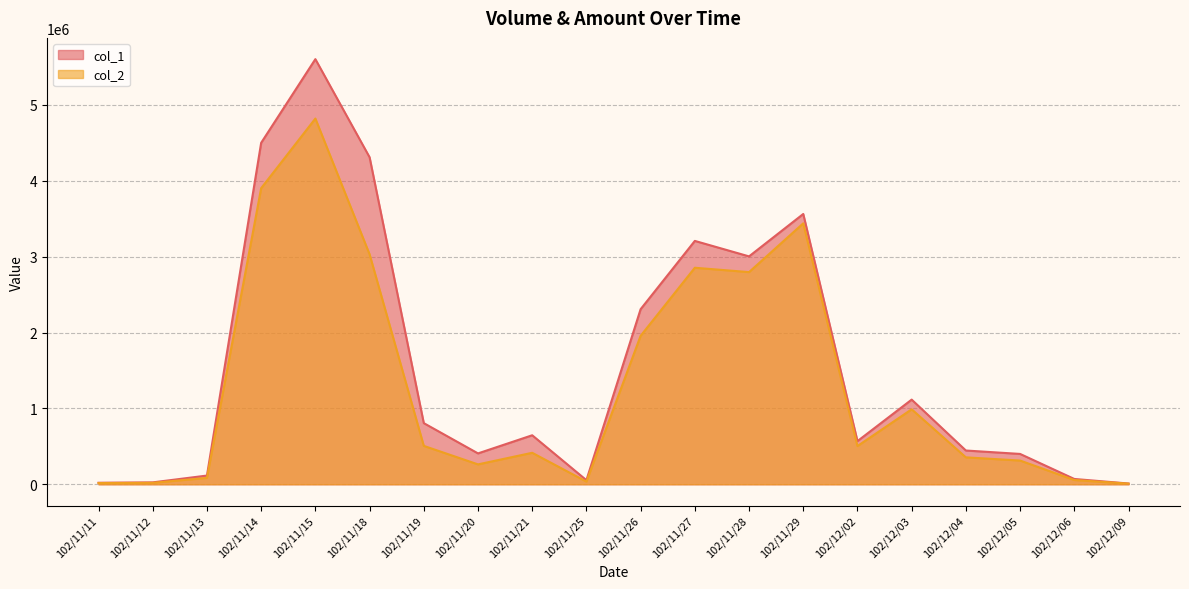

What is the label of the 19th point from the left?

102/12/06